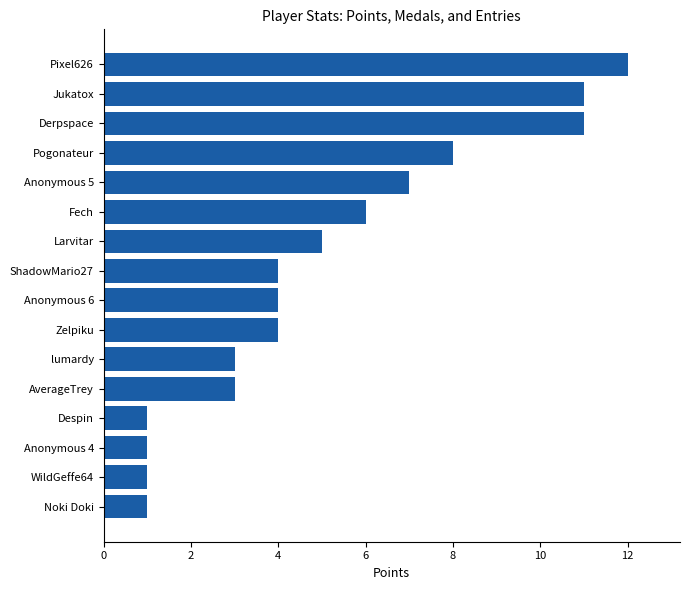

What is the difference between the maximum and minimum values?

11